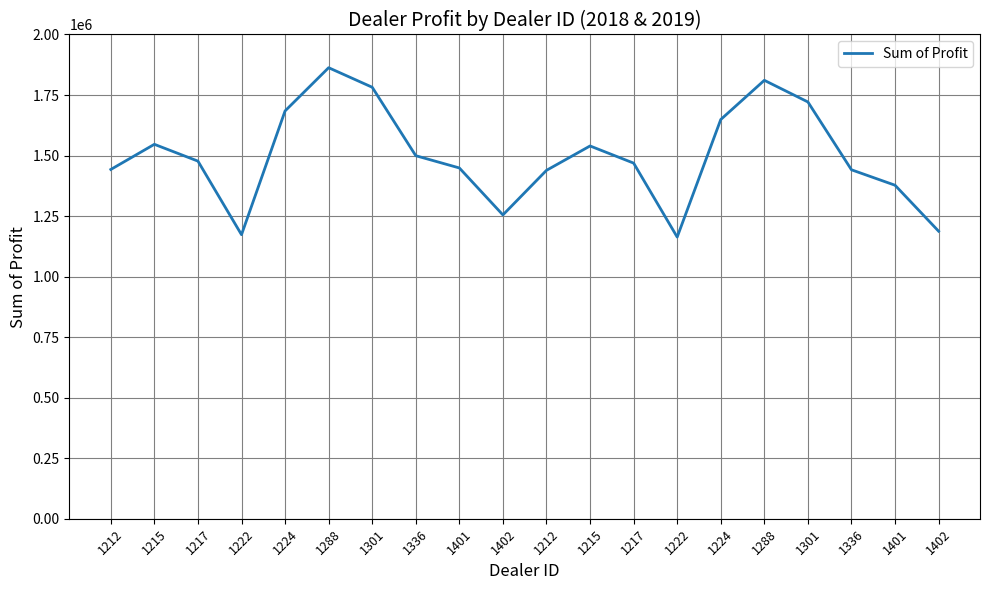

The chart shows a value of 2783979.5 at 1224. True or false?

False